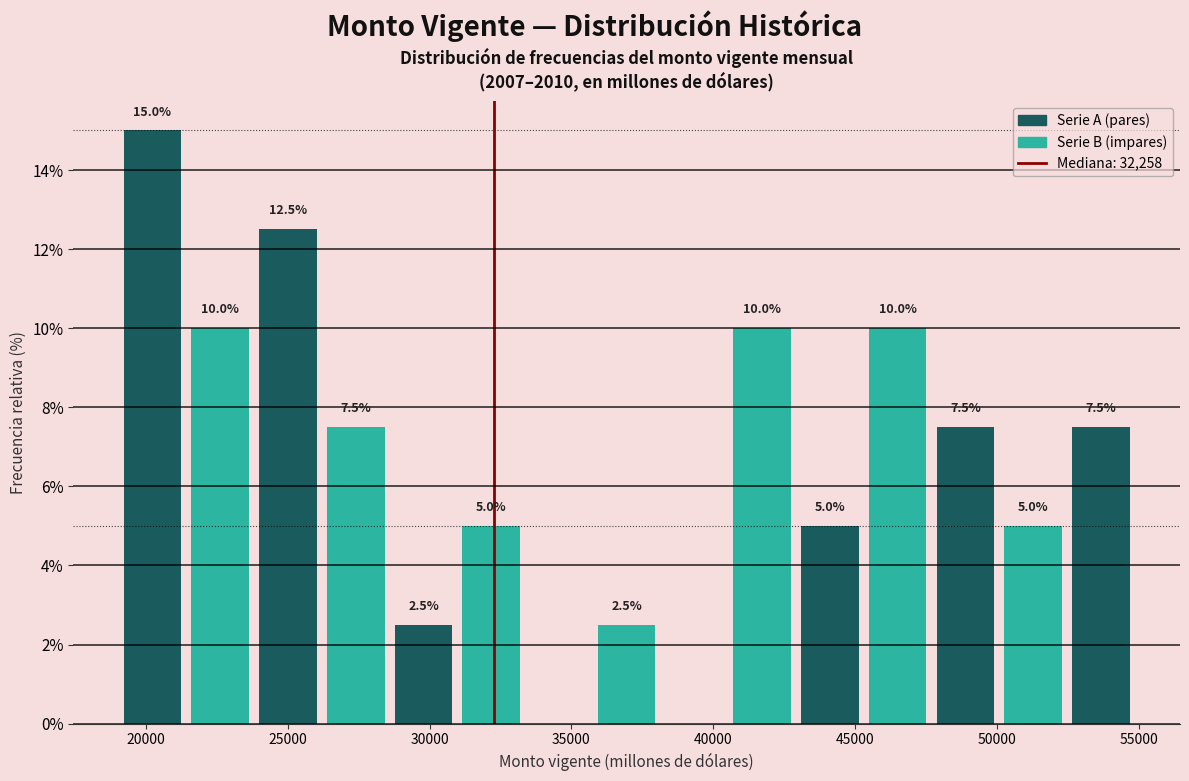

Which range on the x-axis has the tallest bar?

19000 to 21500